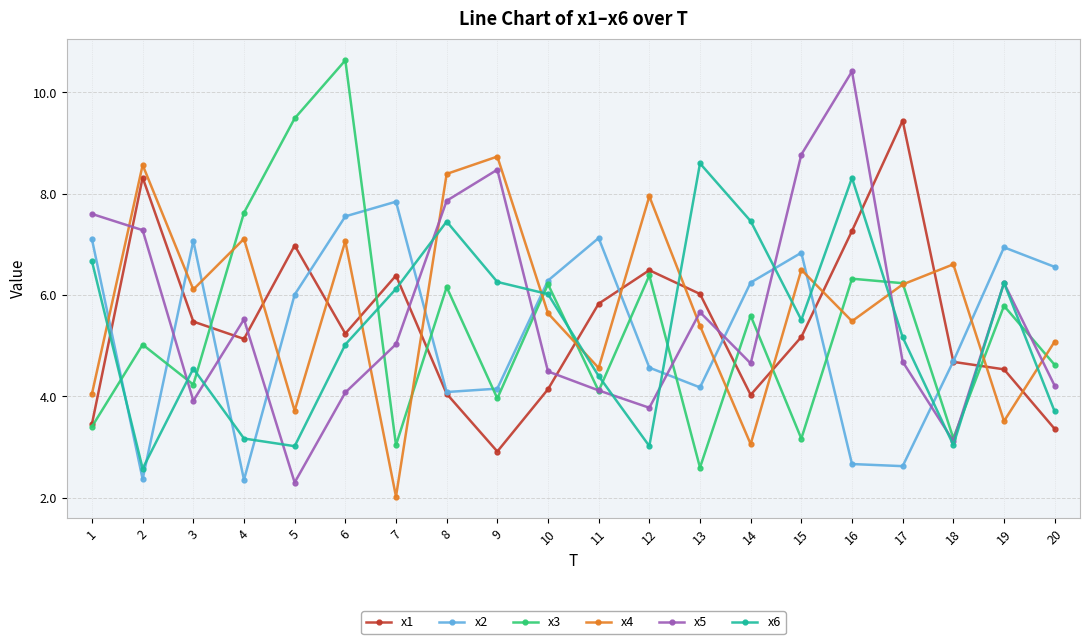

Between which two adjacent categories do x5 and x1 first intersect?

1 and 2